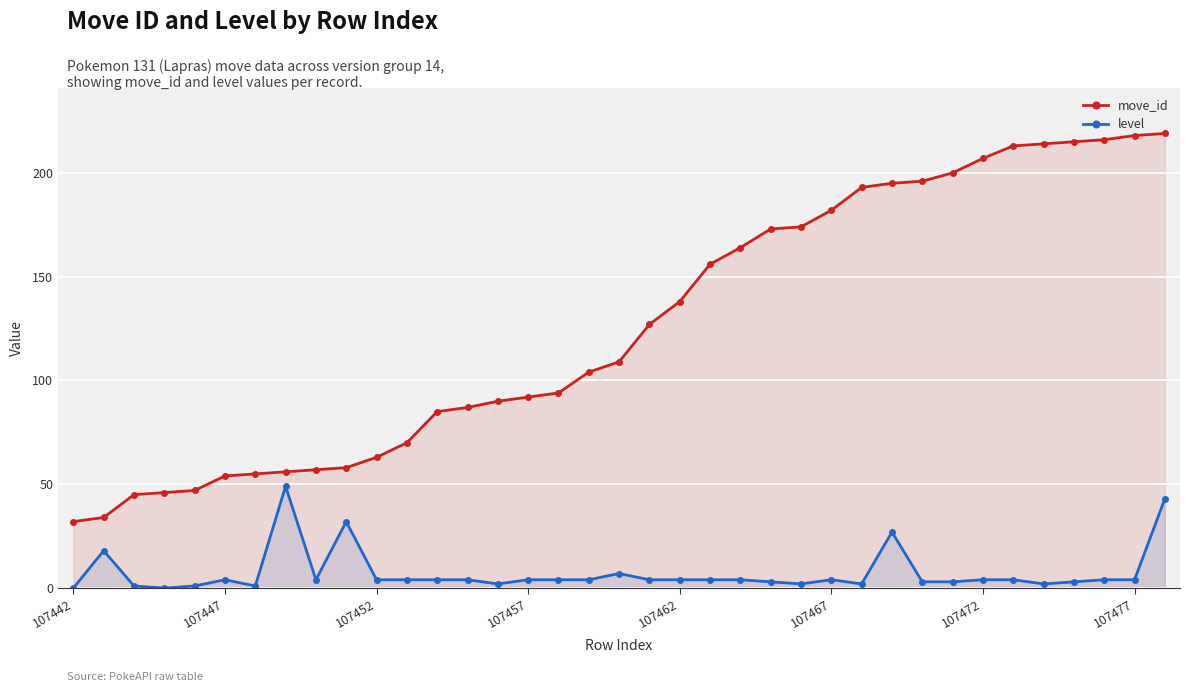

At 107472, list the series in order from largest to smallest.

move_id, level